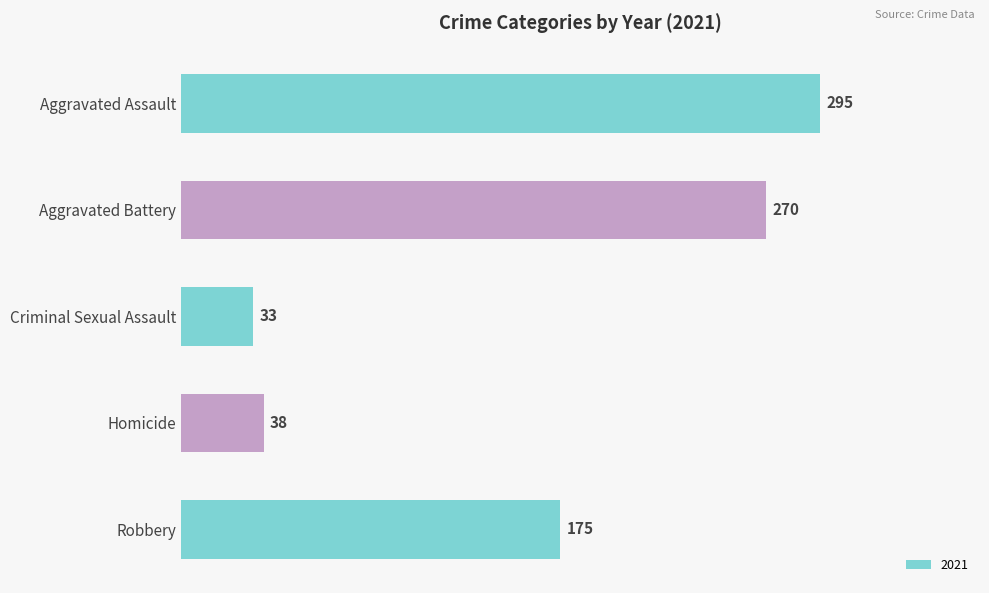

Reading bottom to top, what are all the values shown in this chart?

175	38	33	270	295